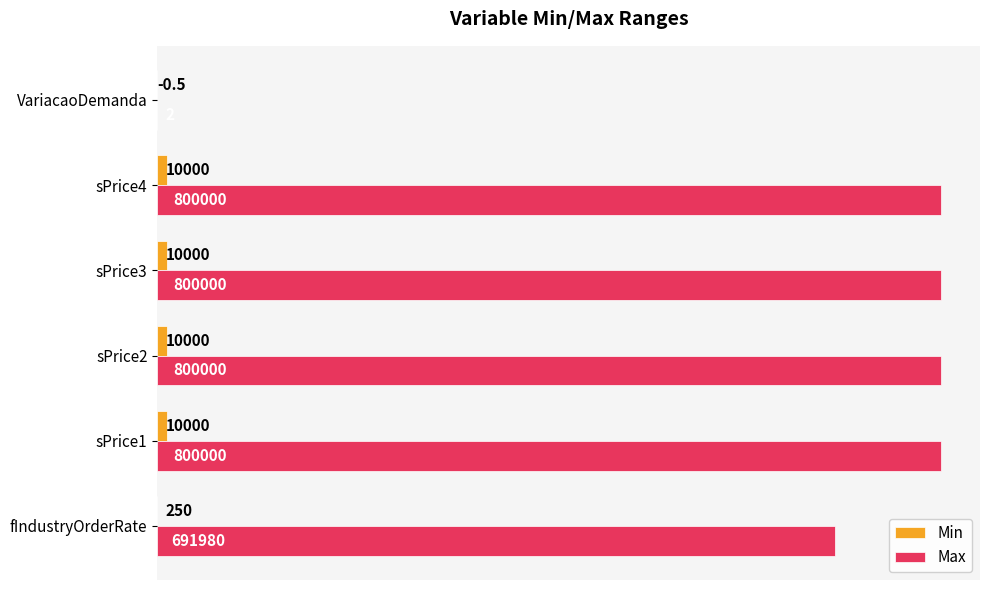

True or false: Max has a value of 489940.9 at sPrice2.

False